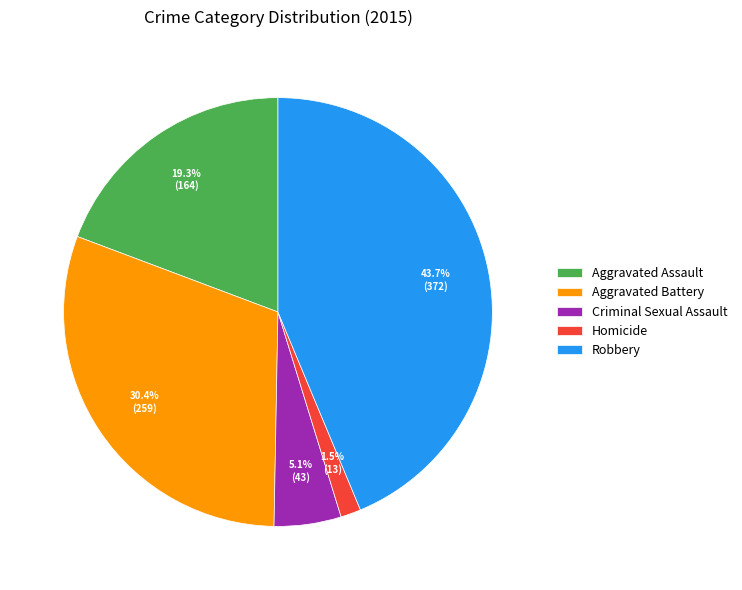

Which has a higher value, Criminal Sexual Assault or Homicide?

Criminal Sexual Assault